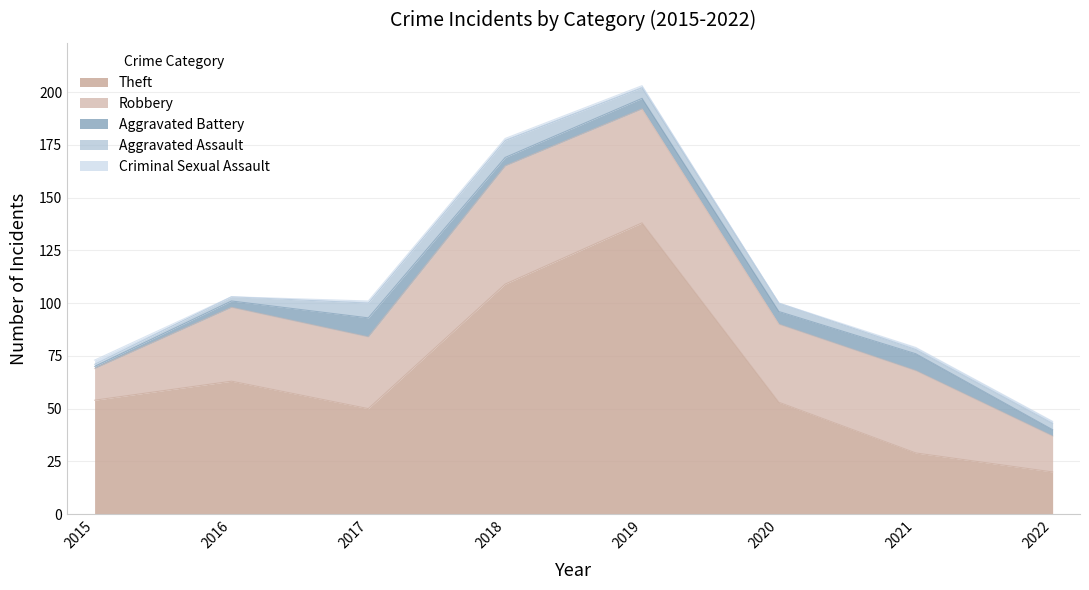

At 2020, list the series in order from largest to smallest.

Theft, Robbery, Aggravated Battery, Aggravated Assault, Criminal Sexual Assault